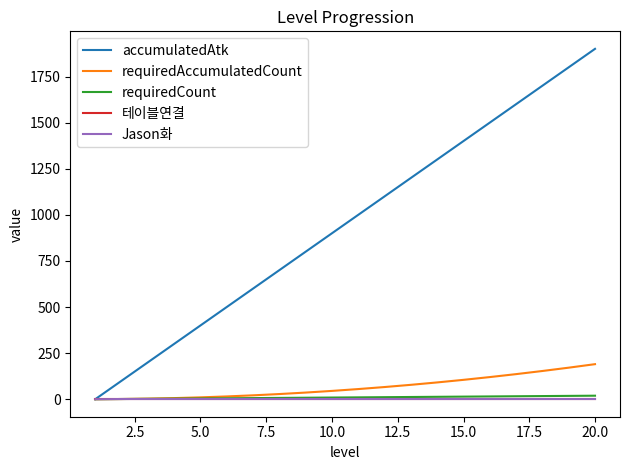

Which series has the largest total across all categories?

accumulatedAtk